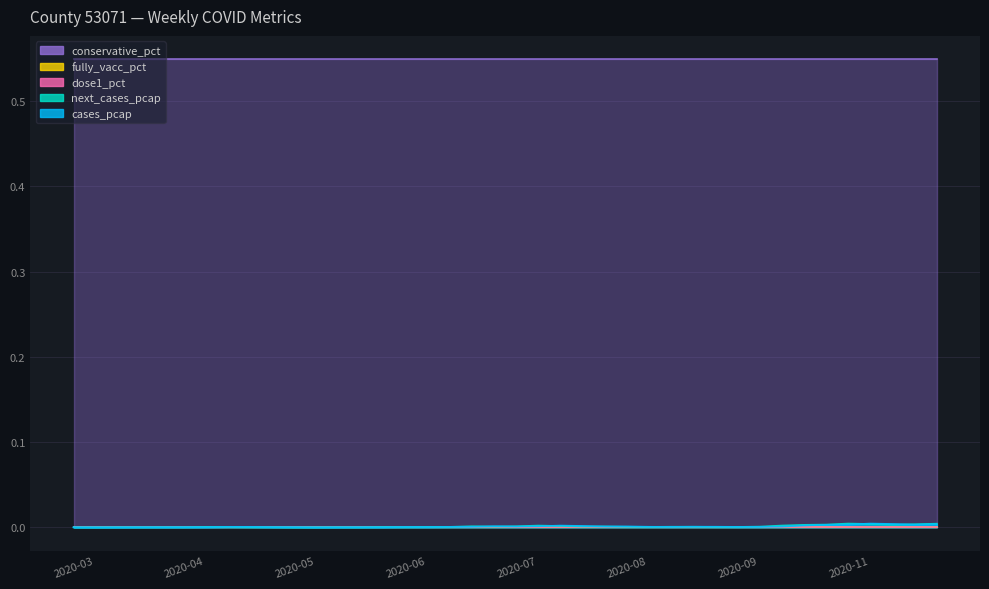

True or false: conservative_pct has more than 1 points higher than both neighbors.

False